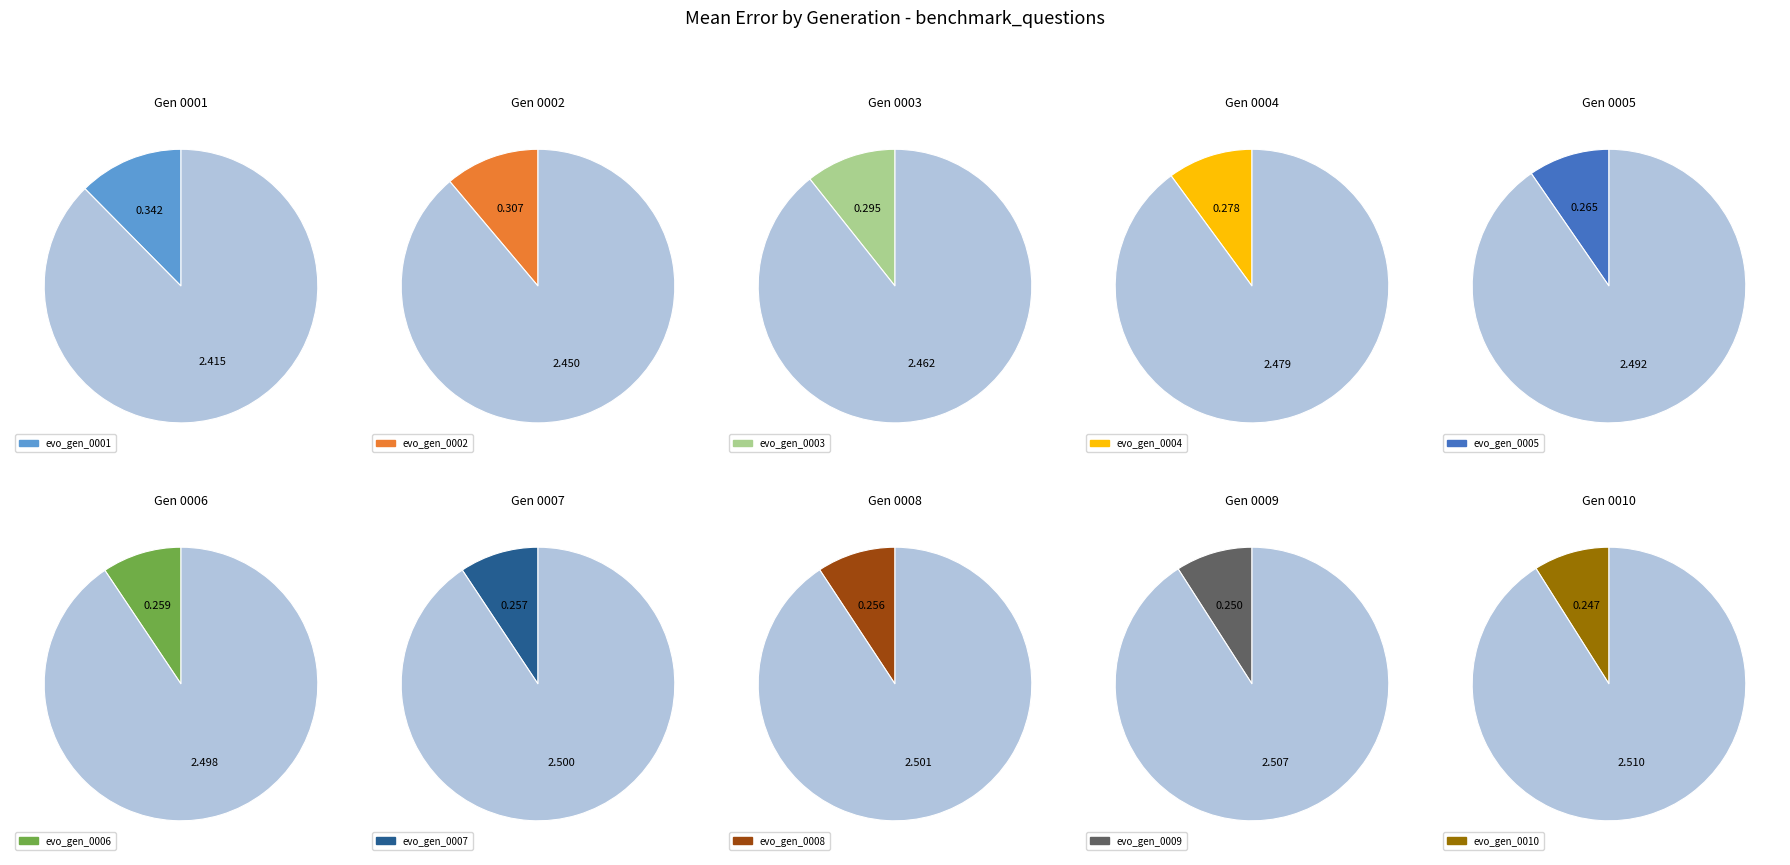

Which category has the smallest portion of the pie?

evo_gen_0010